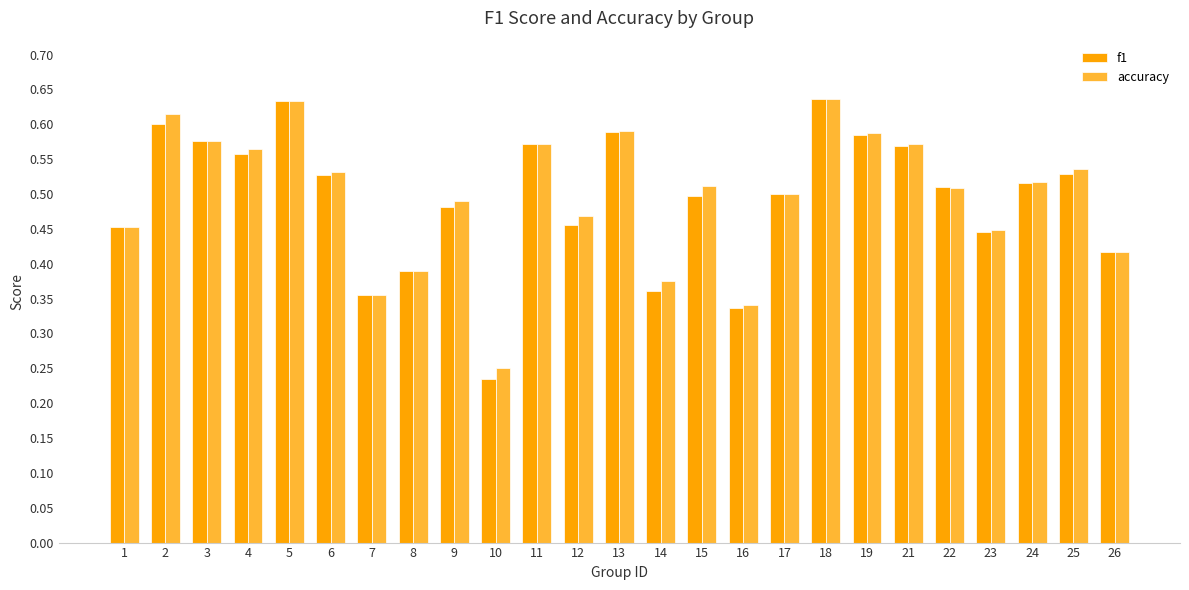

How many groups of bars are there?

25